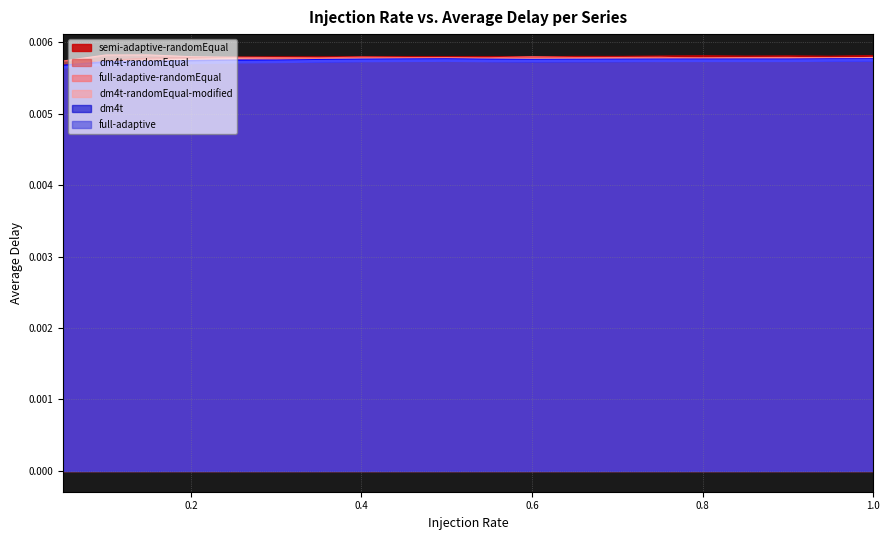

How many lines are shown in the chart?

6